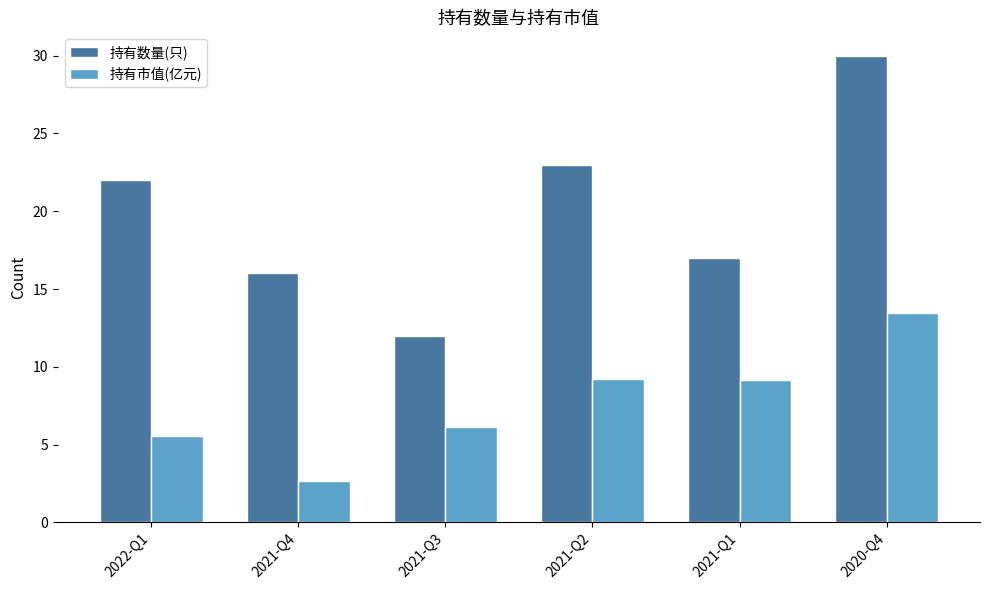

At which category is the sum across all series the highest?

2020-Q4